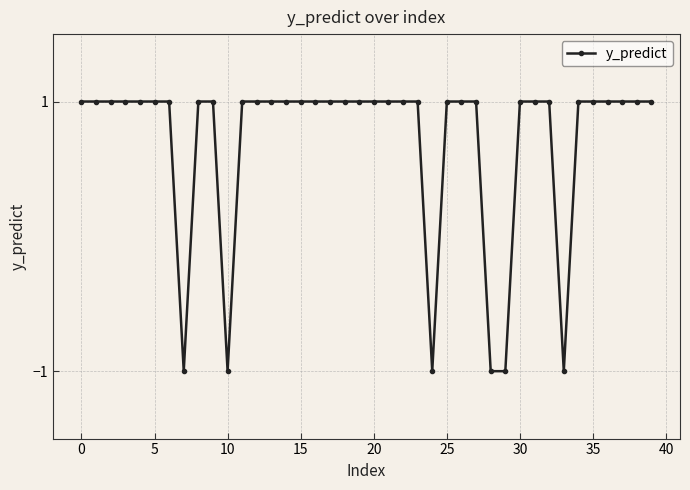

What is the maximum value shown in the chart?

1